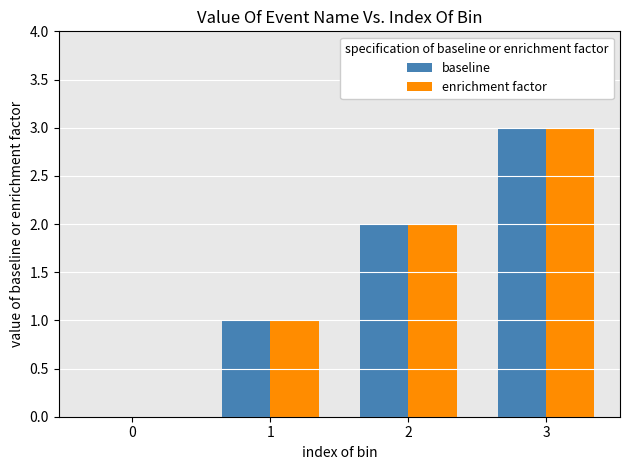

Is the value of enrichment factor at 1 greater than the value of baseline at 2?

No